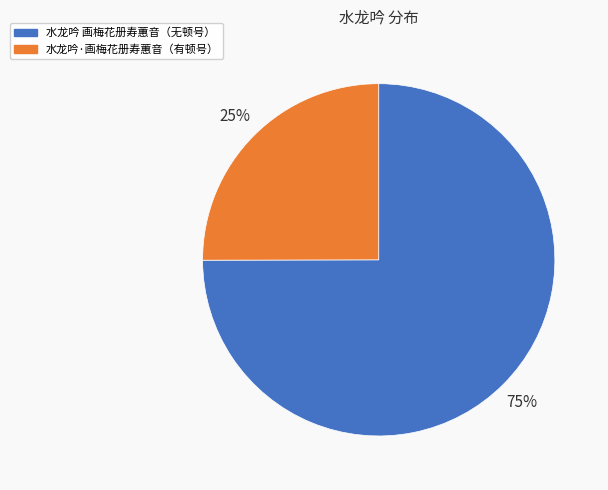

What percentage is the 水龙吟·画梅花册寿蕙音（有顿号） slice, to the nearest percent?

25%